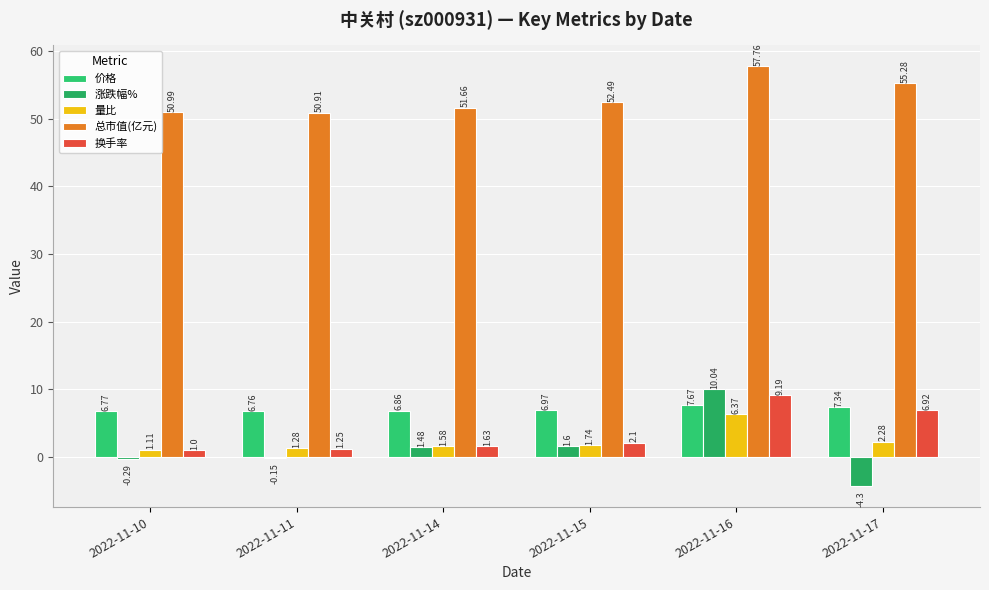

How many groups of bars are there?

6